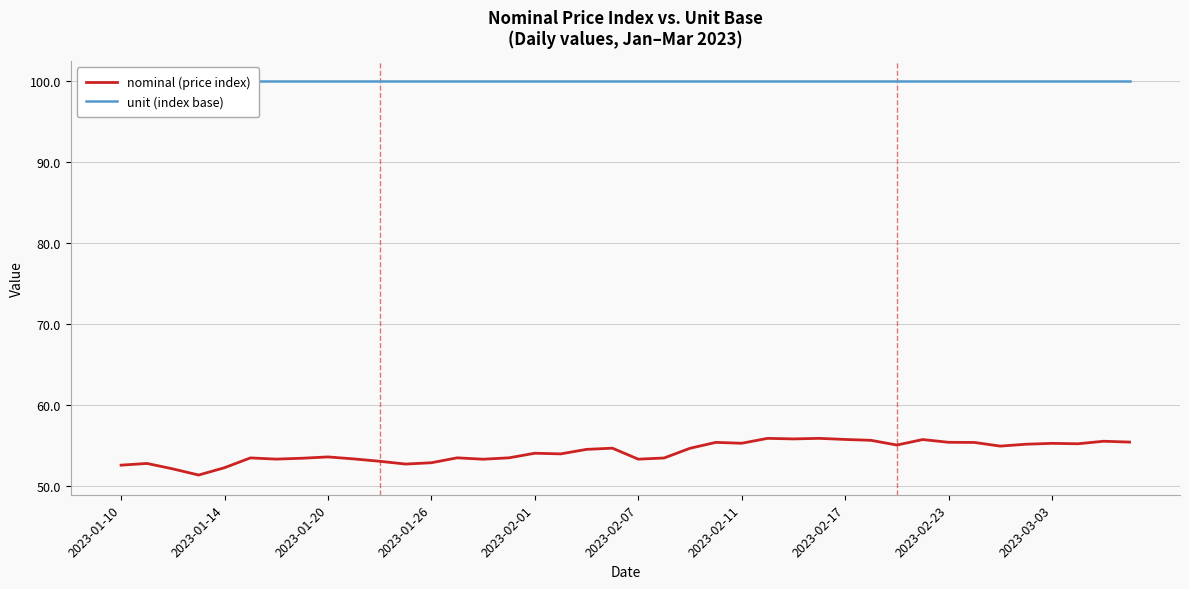

What is the spread (max minus min) of values at 18?

45.5